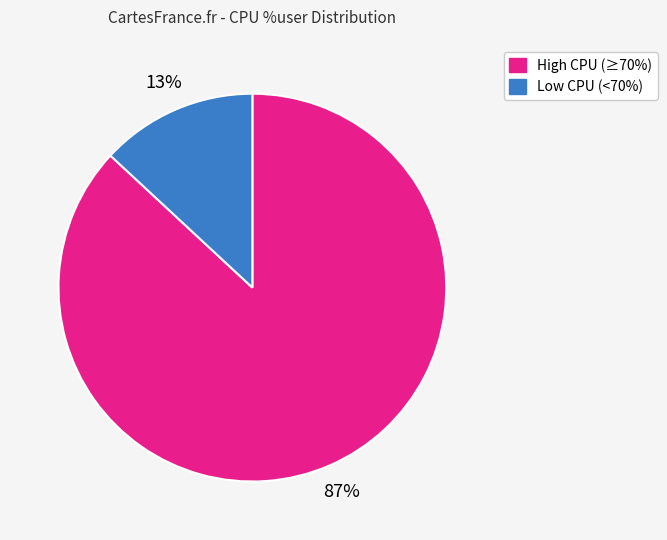

Does any single category account for the majority?

Yes